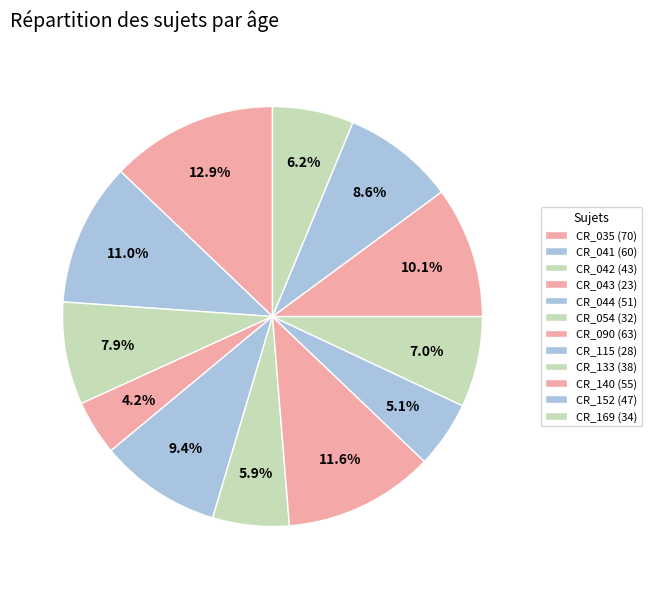

How many slices are in this pie chart?

12